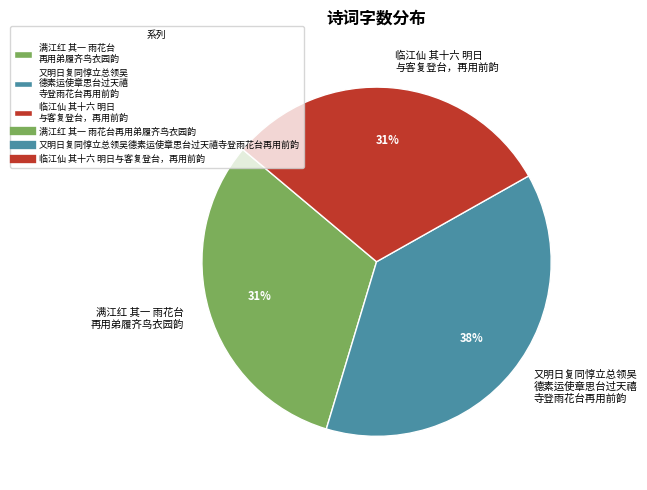

True or false: 临江仙 其十六 明日 与客复登台，再用前韵 accounts for 24% of the total.

False